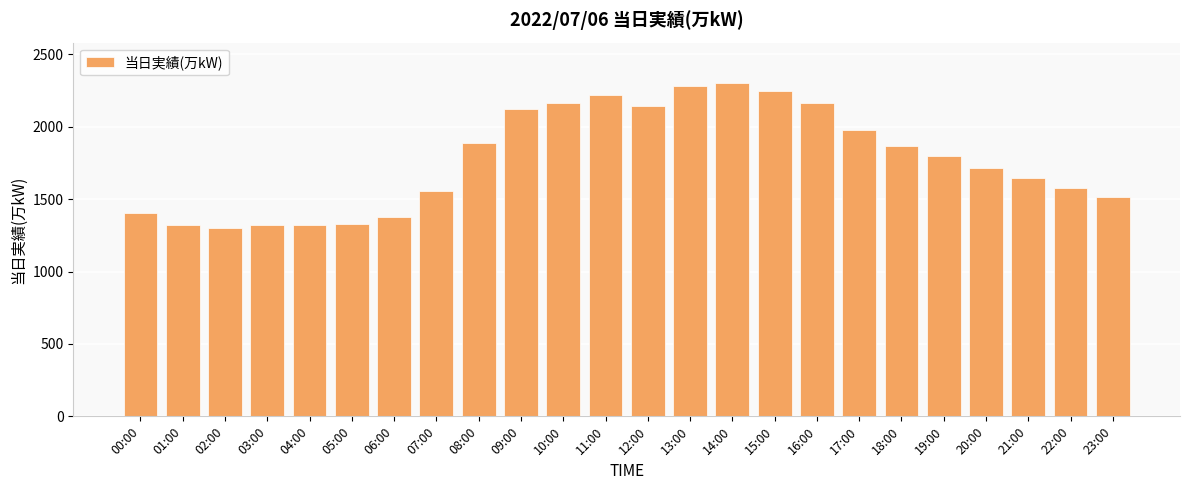

What is the value of the 4th bar from the left?

1319